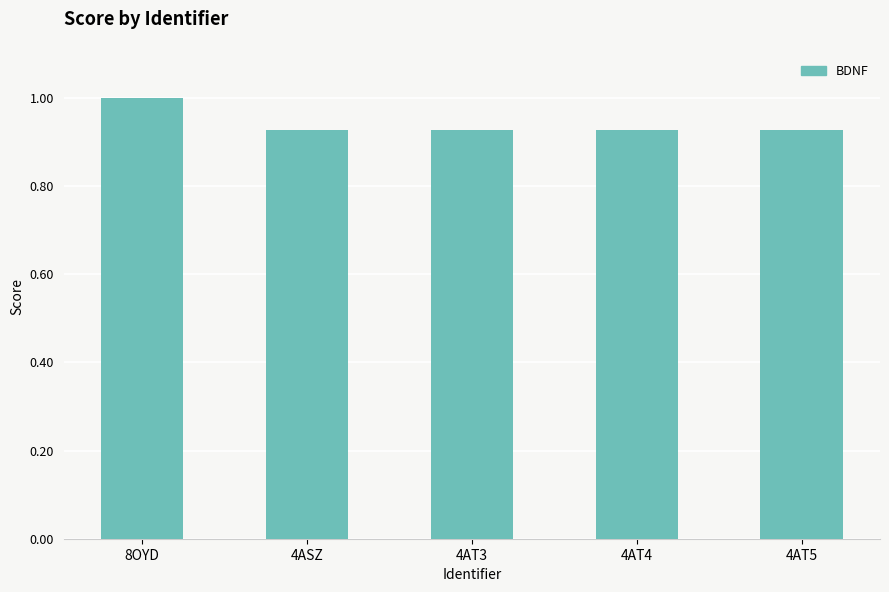

The chart shows a value of 0.3 at 4AT3. True or false?

False